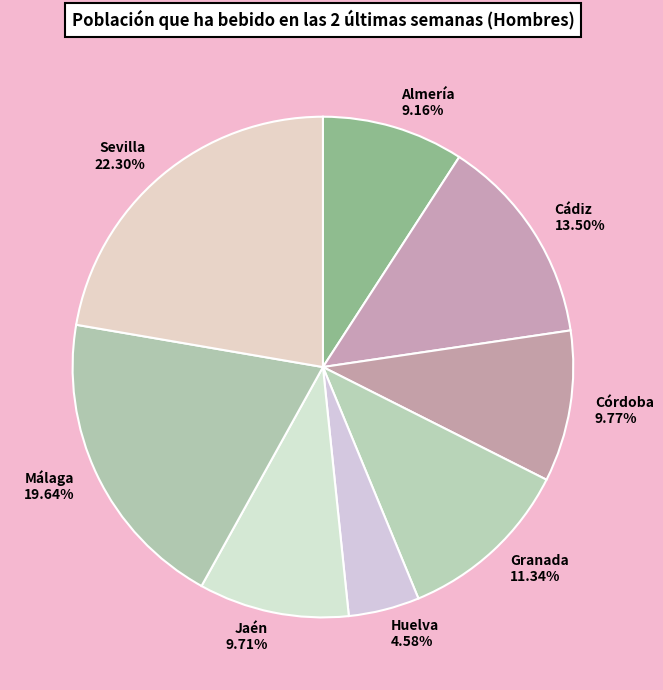

Which slice is the largest?

Sevilla